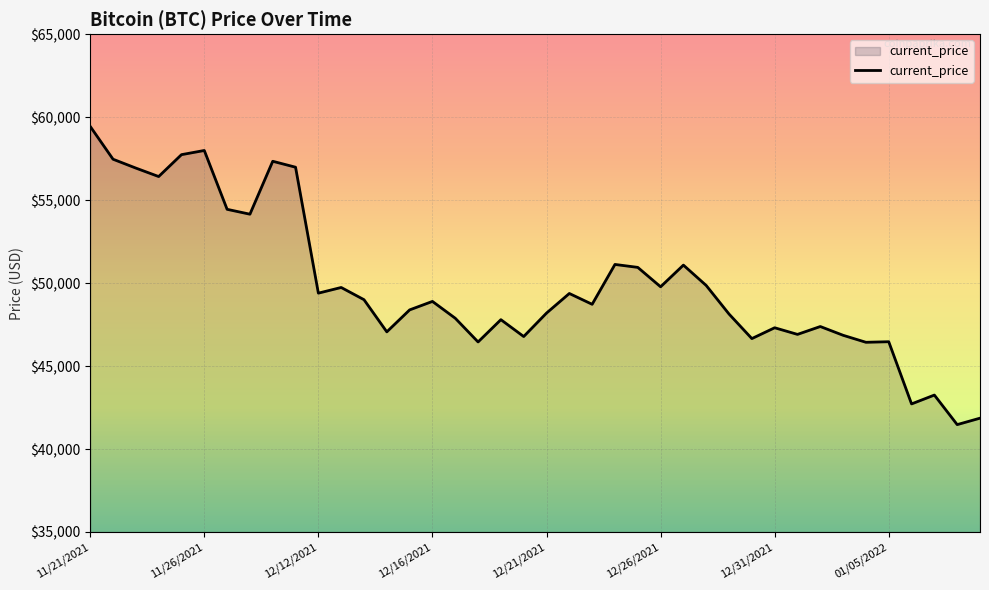

What is the difference between the maximum and minimum values?

17970